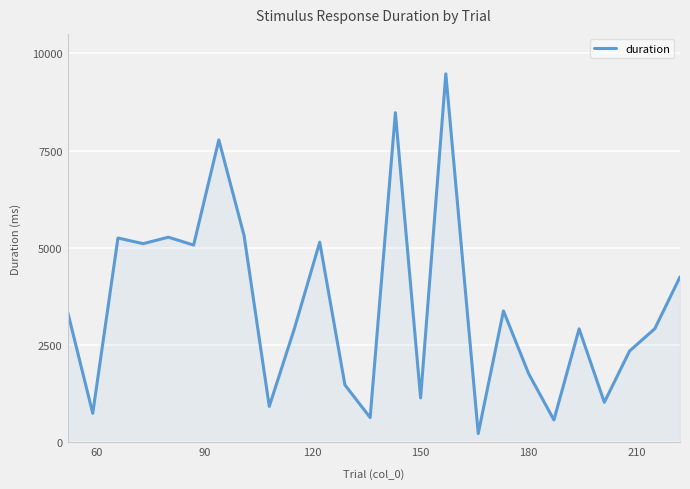

What is the maximum value shown in the chart?

9473.1